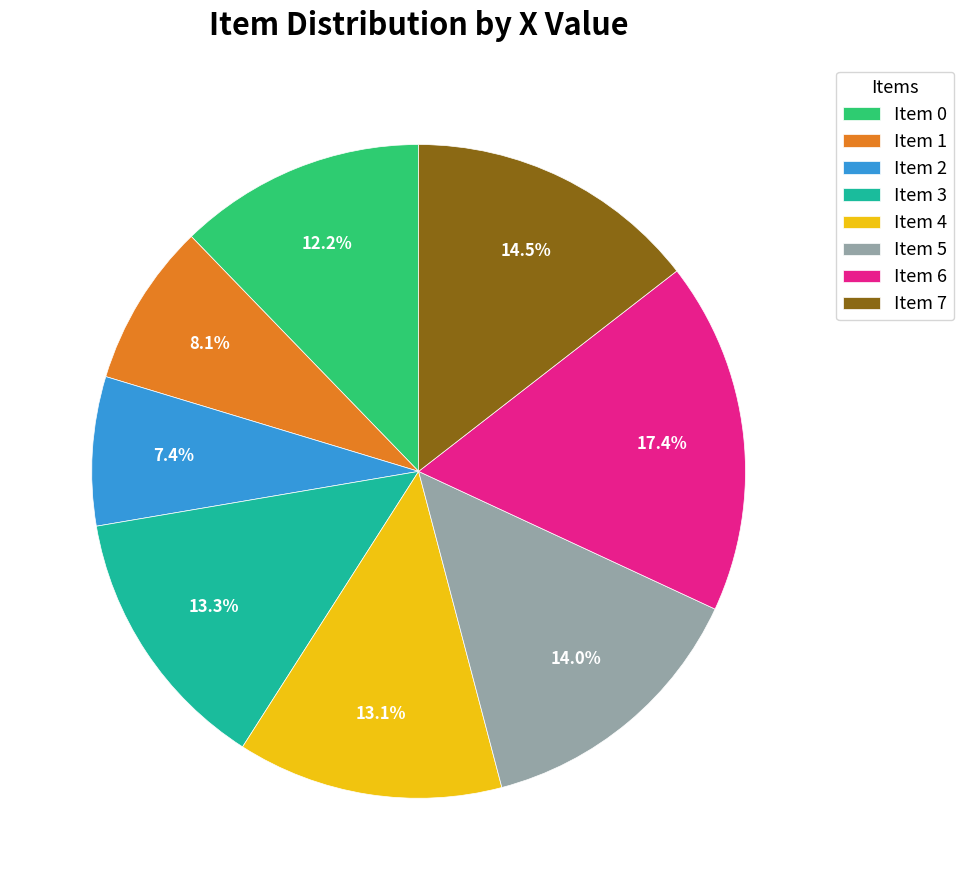

What percentage is the Item 3 slice, to the nearest percent?

13%